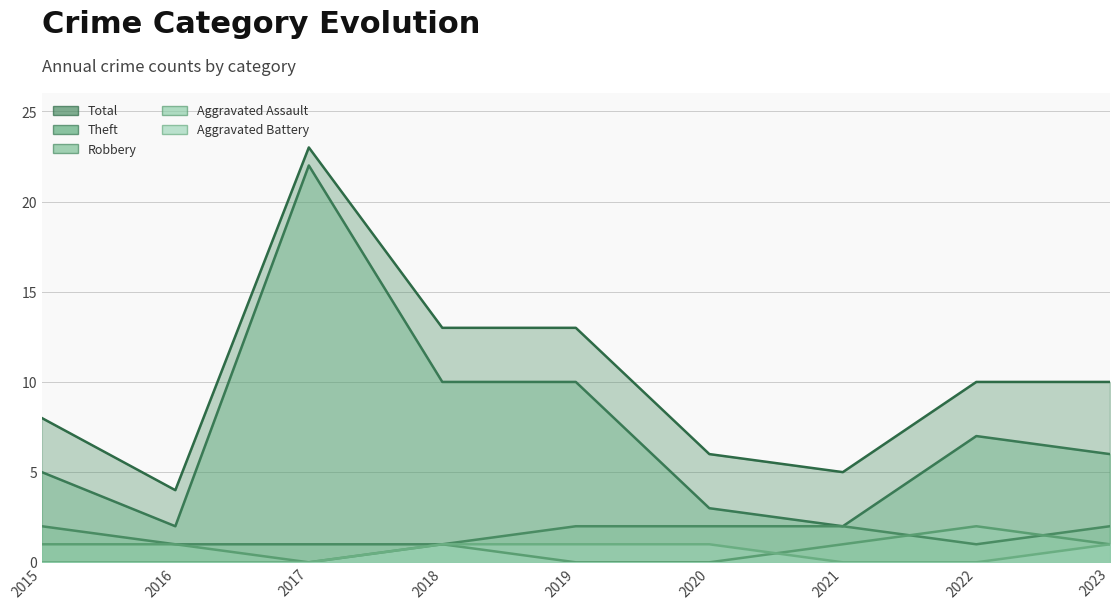

What is the approximate value of Theft at 2017, to the nearest 10?

20